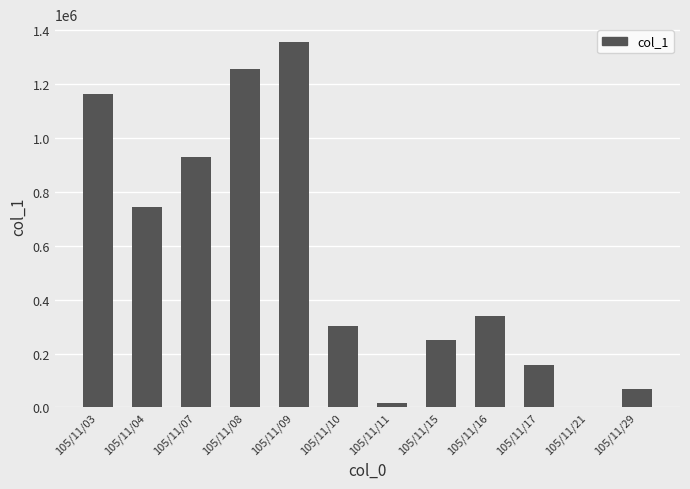

Where is the data nearest to the value 677500?

105/11/04